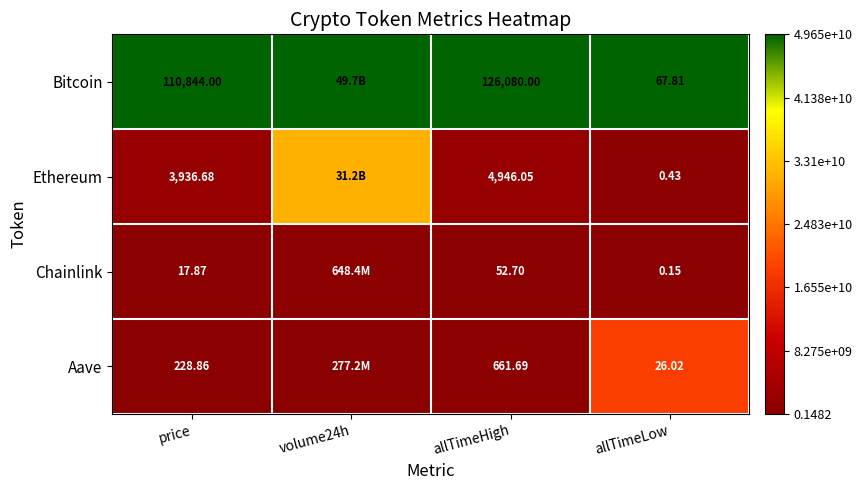

What is the difference between the highest and lowest values at price?

110826.1